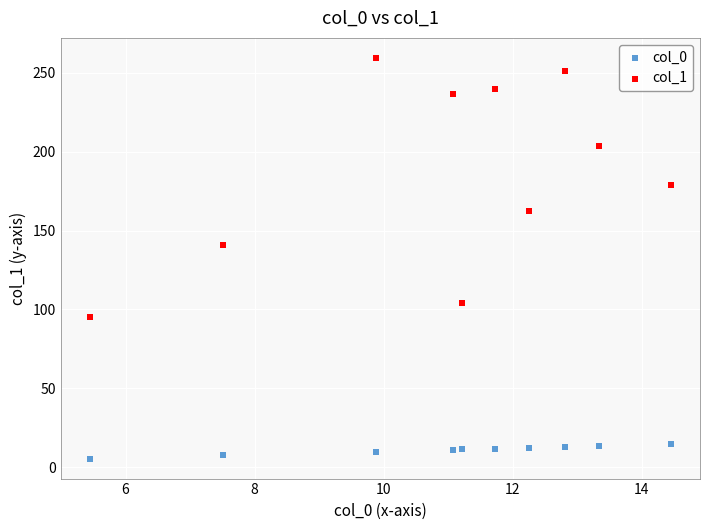

Across all data points, what is the range of X values (max minus min)?

9.0